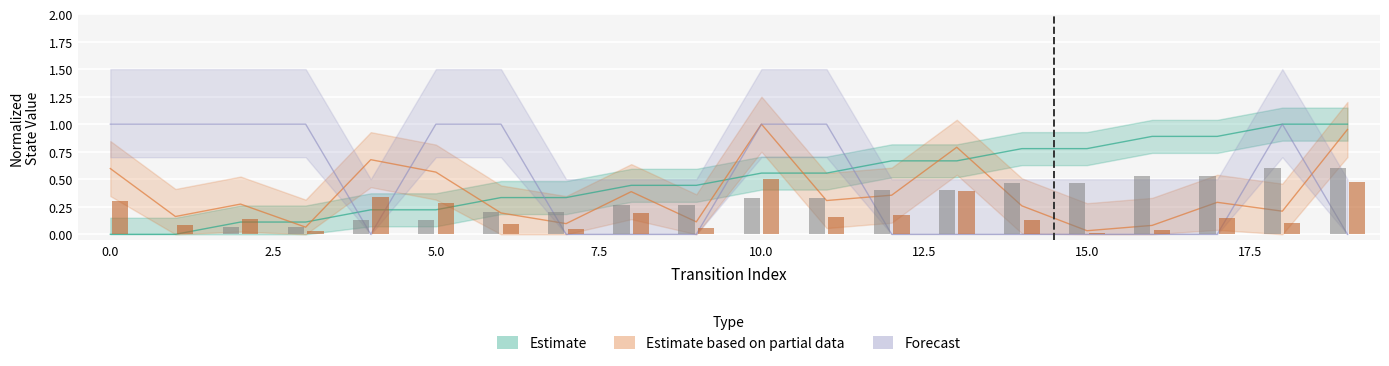

Does the chart contain stacked bars?

No